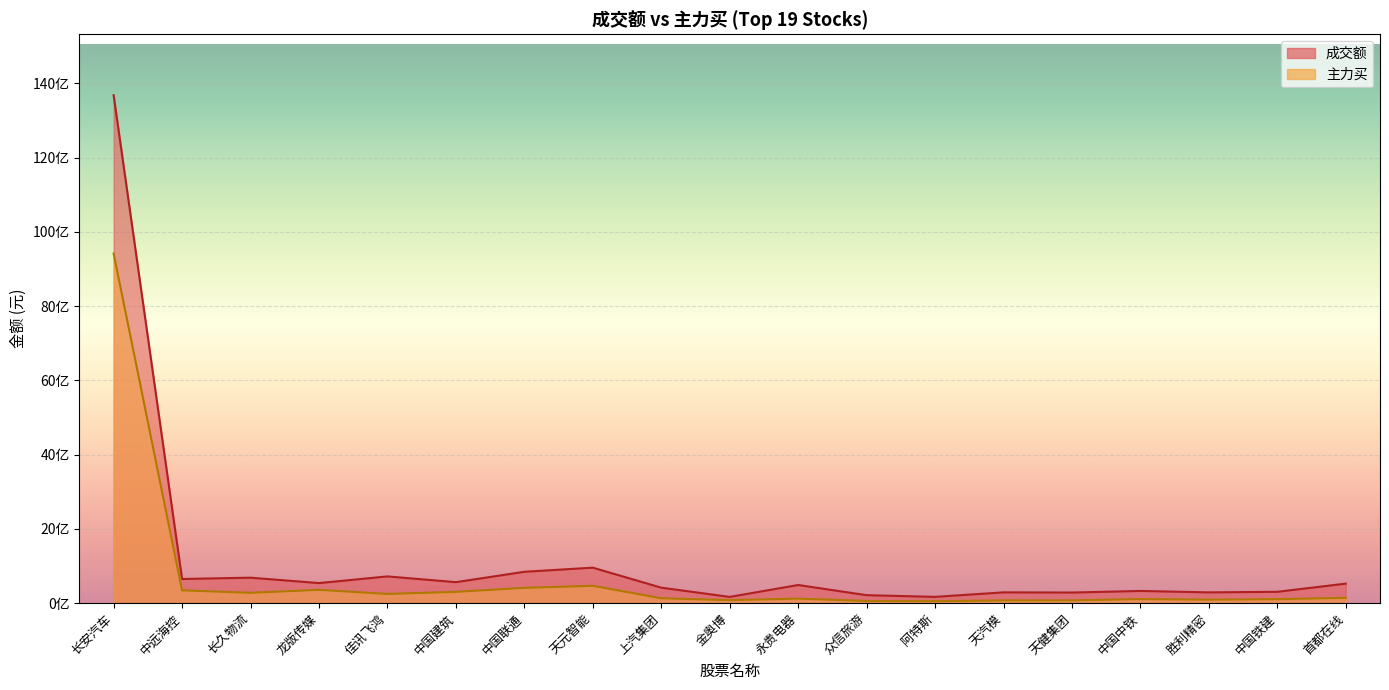

Rank the series by their average value, from highest to lowest.

成交额, 主力买